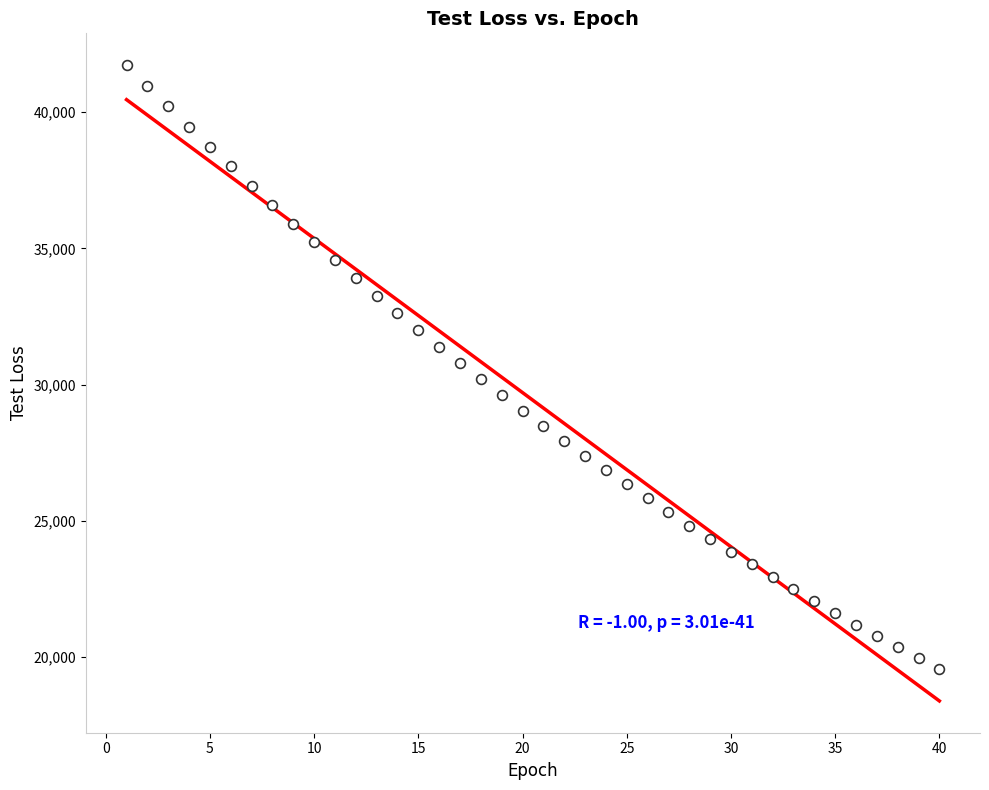

What is the range of Y values (max minus min)?

22165.4